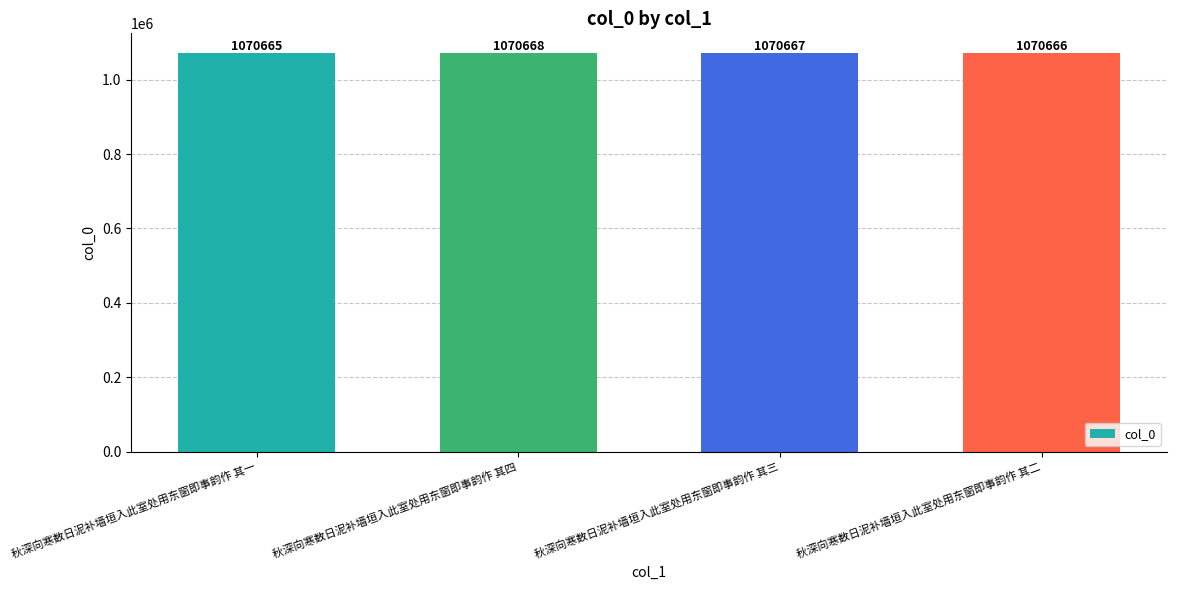

What is the ratio of the value at 秋深向寒数日泥补墙垣入此室处用东窗即事韵作 其二 to the value at 秋深向寒数日泥补墙垣入此室处用东窗即事韵作 其四?

1.0